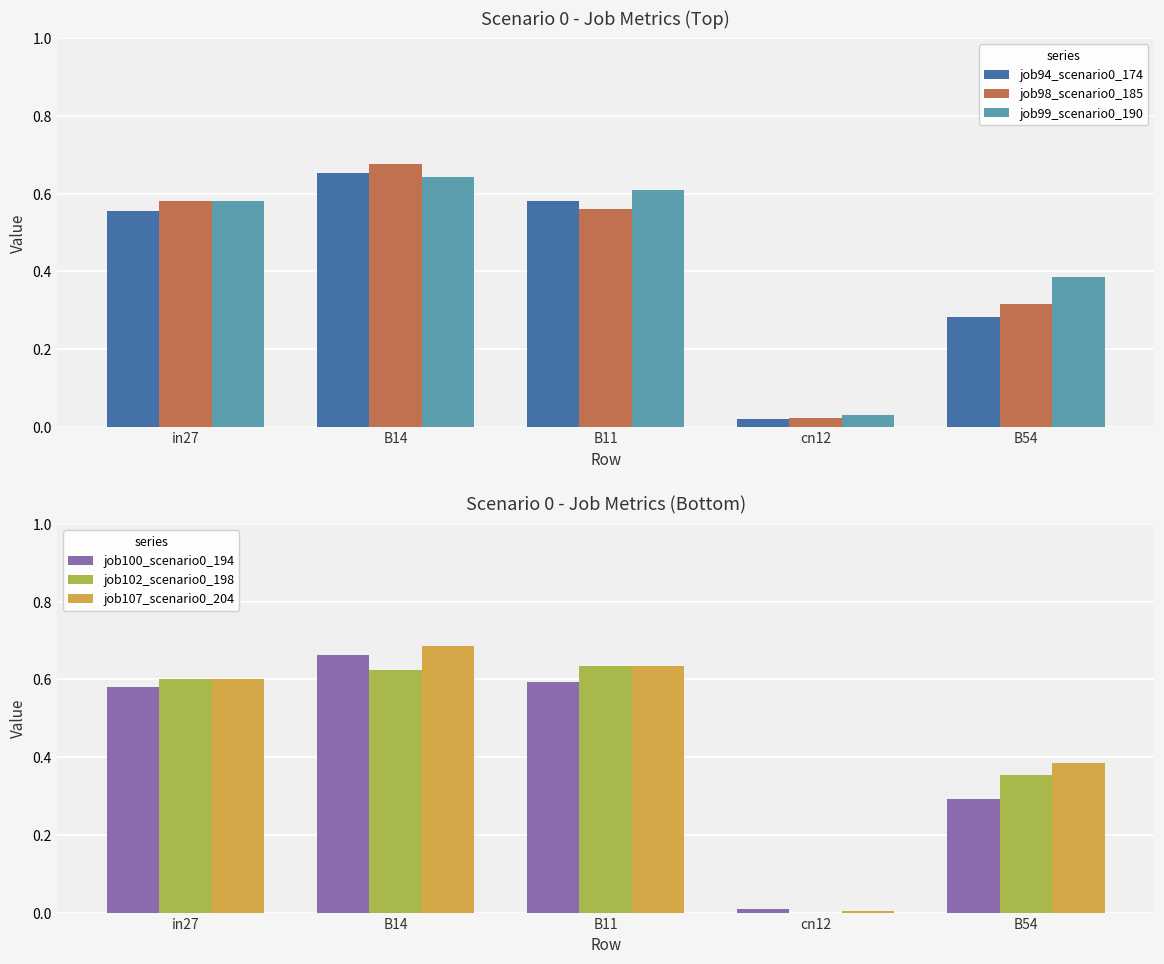

How many groups of bars are there?

5